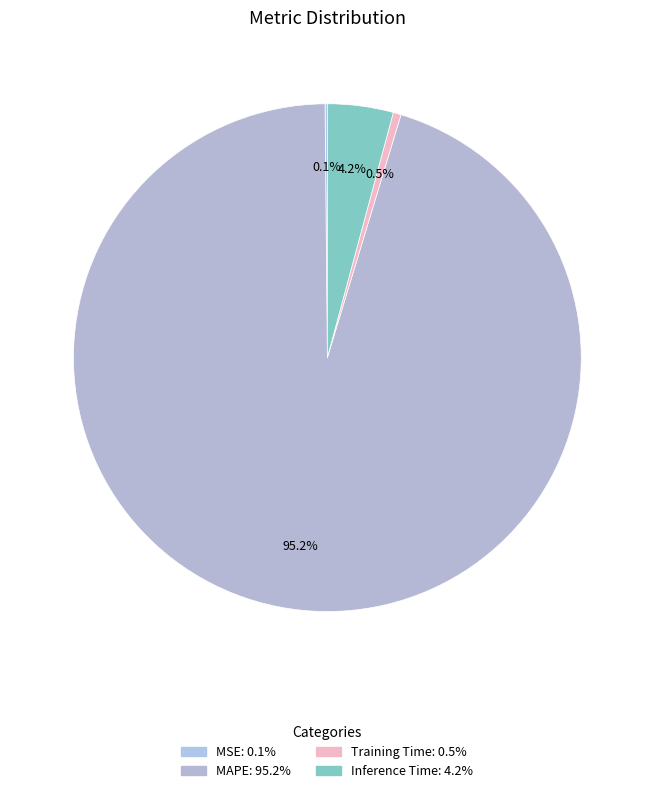

Is there any slice that represents more than half of the pie?

Yes